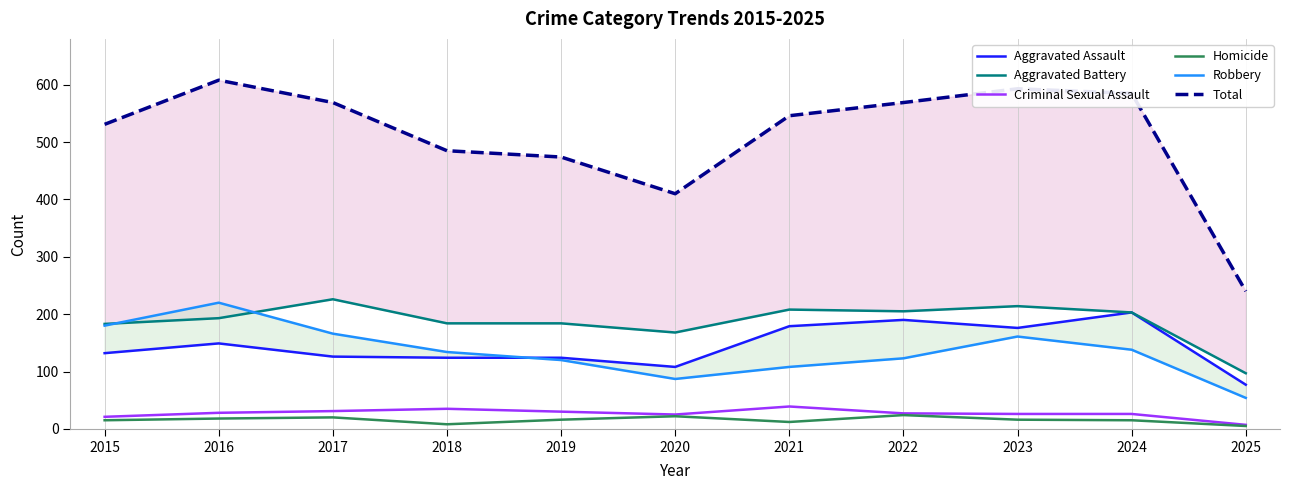

What is the average value of the Aggravated Battery series?

188